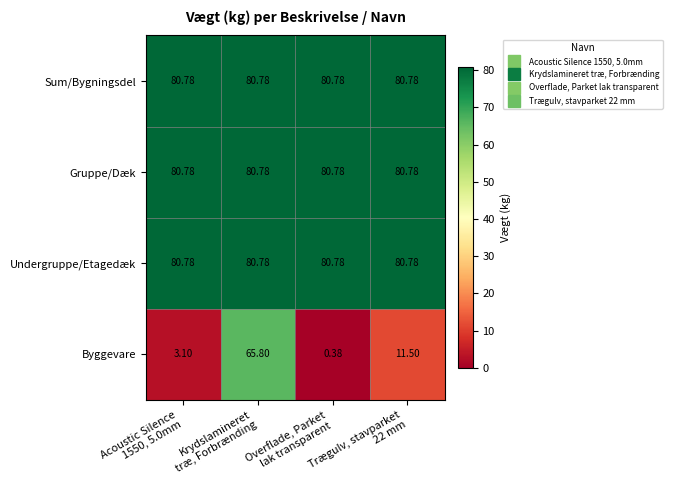

Which series has the widest spread of values?

Byggevare